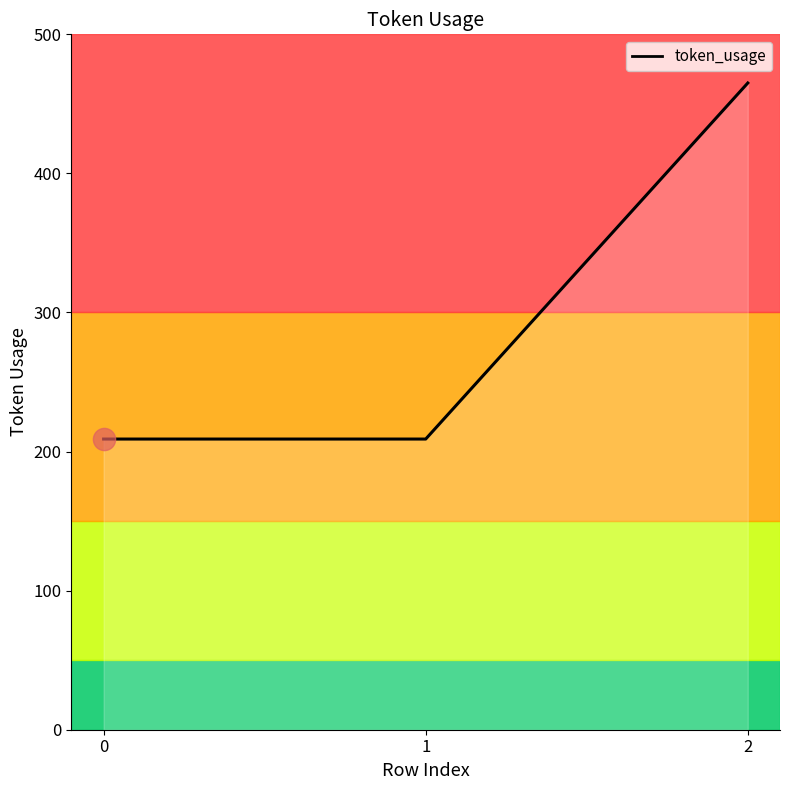

How many lines are shown in the chart?

1